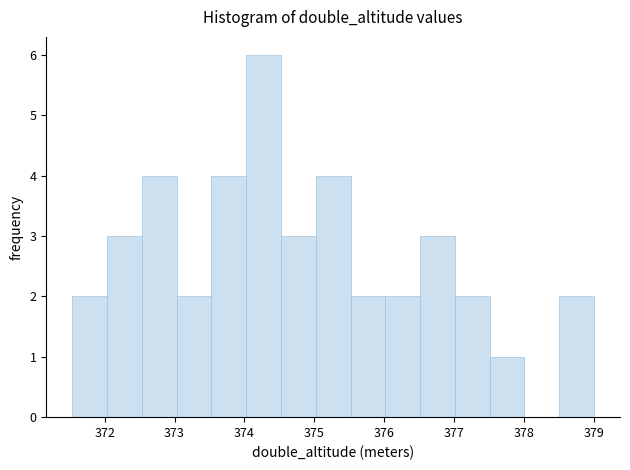

How tall is the bar that spans 372.0 to 372.5 on the x-axis? Neither the bar edges nor the heights are printed on the chart, so give them approximately, as read against the axes.

3